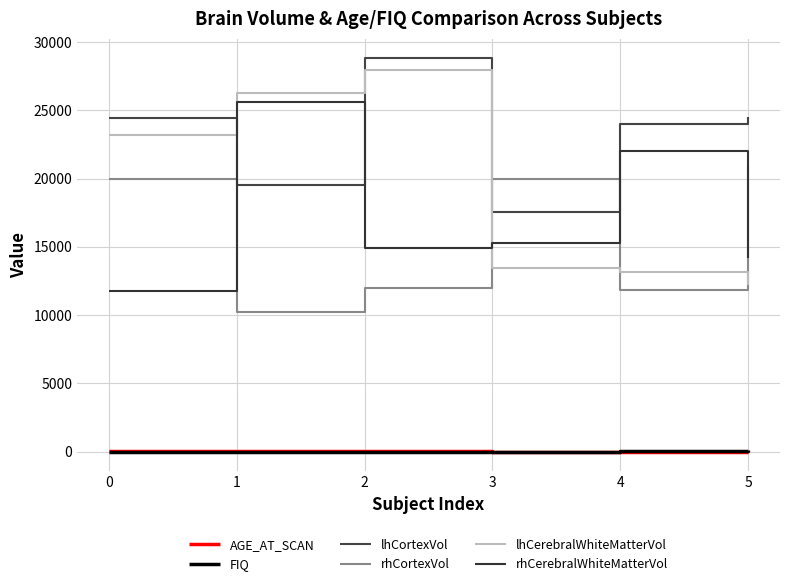

Which series has the widest spread of values?

lhCerebralWhiteMatterVol